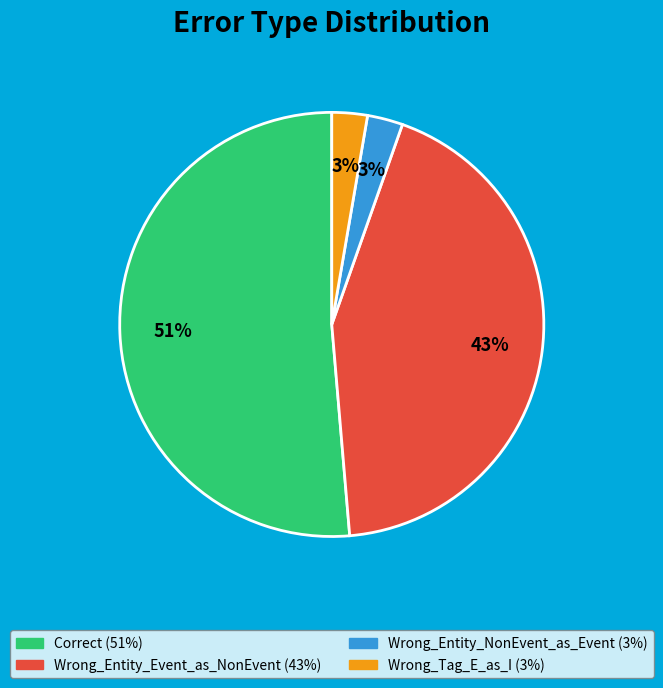

To the nearest percent, what is the average slice percentage?

25%